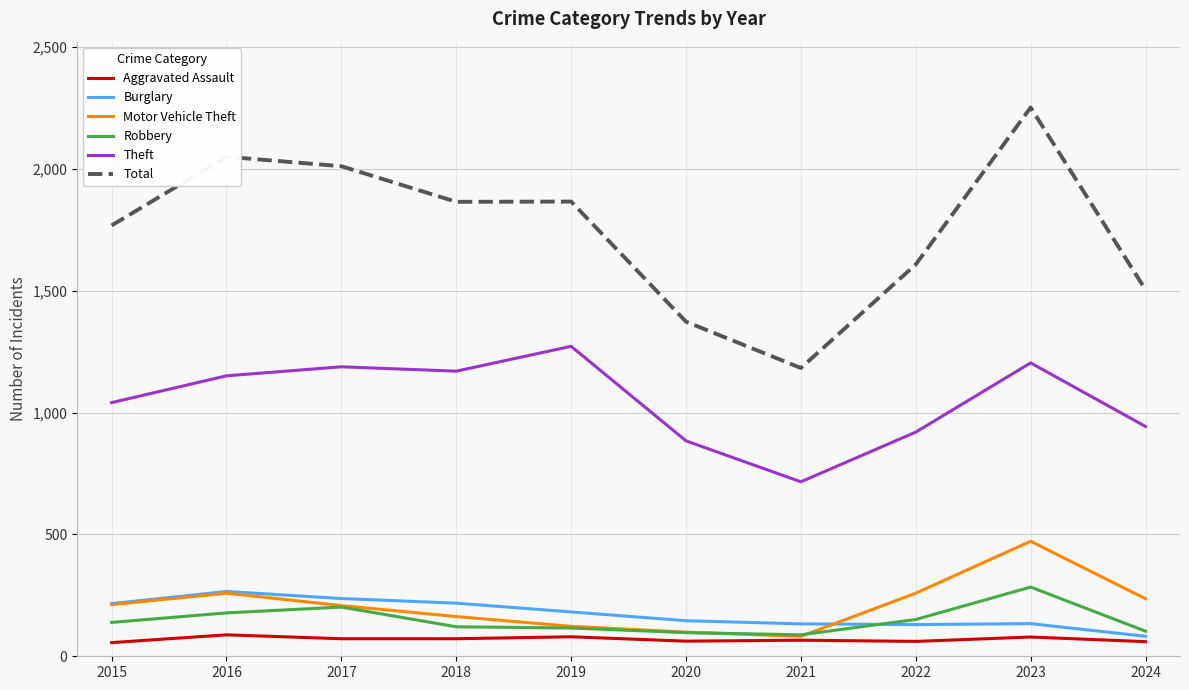

Is the value of Aggravated Assault at 2015 greater than the value of Total at 2015?

No